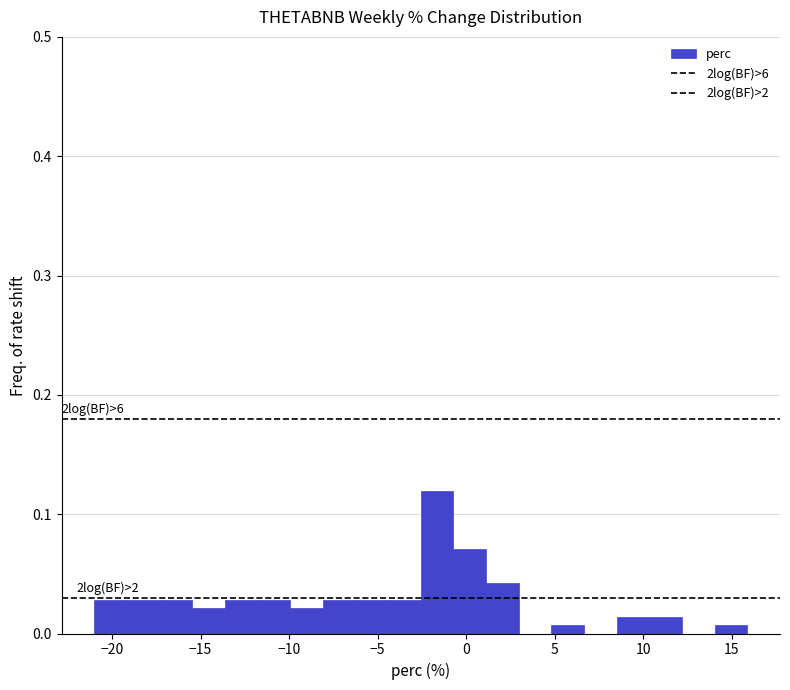

Around what value on the x-axis is the tallest bar? Give the approximate position of its centre, as read against the axis.

-1.5